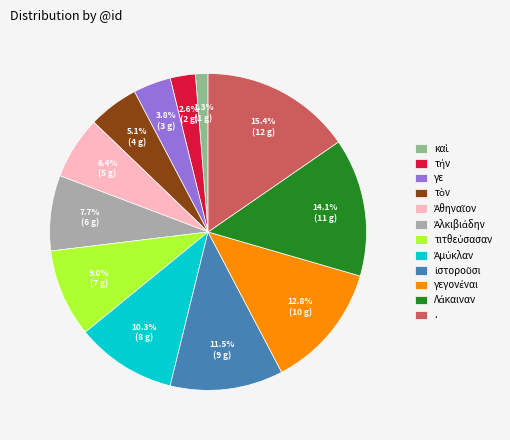

Is there any slice that represents more than half of the pie?

No